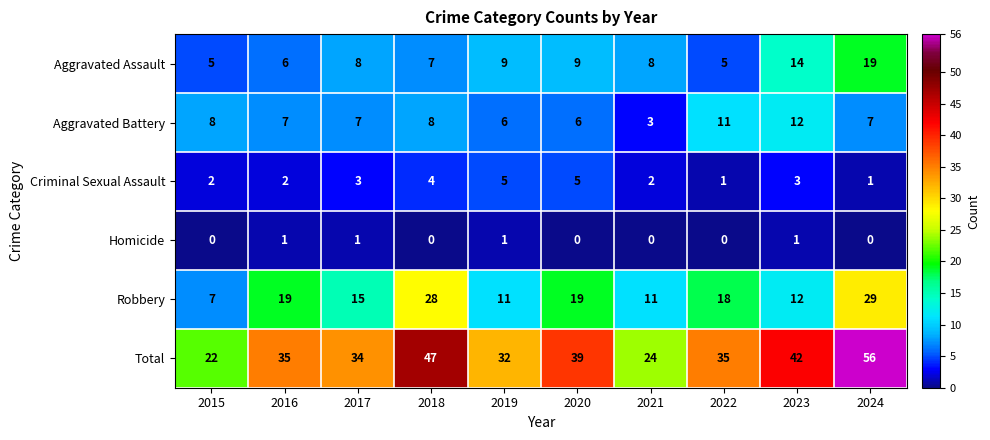

What is the sum of the Total values at 2020 and 2021?

63